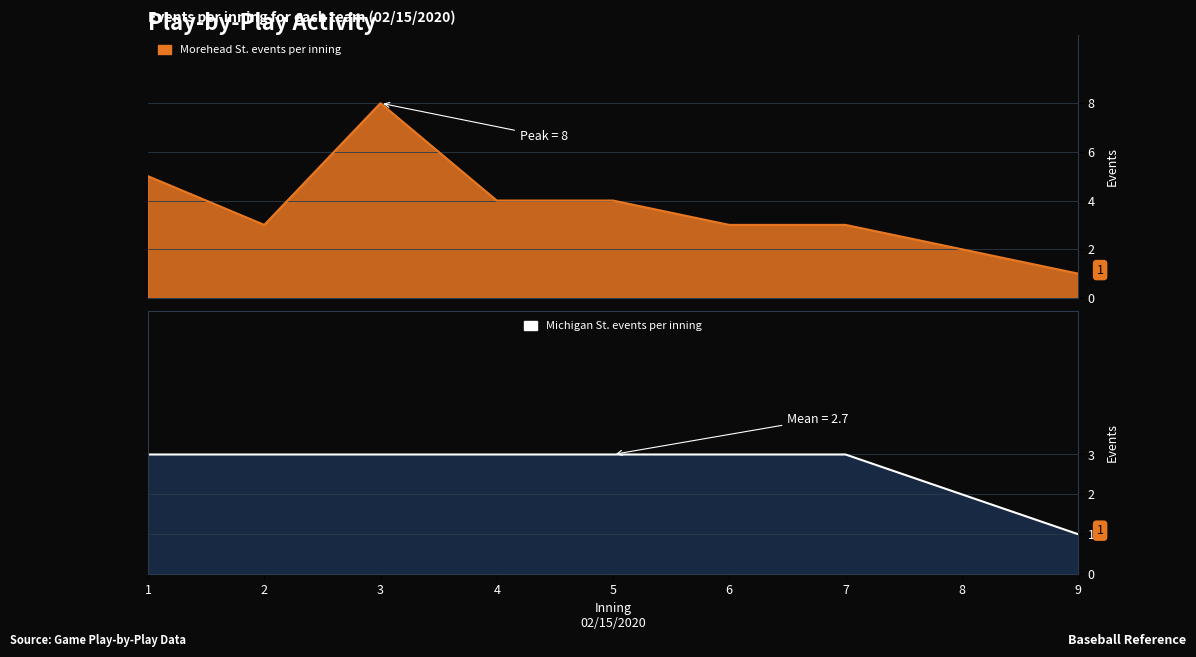

Is it true that Michigan St. events per inning equals 2 at 8?

True